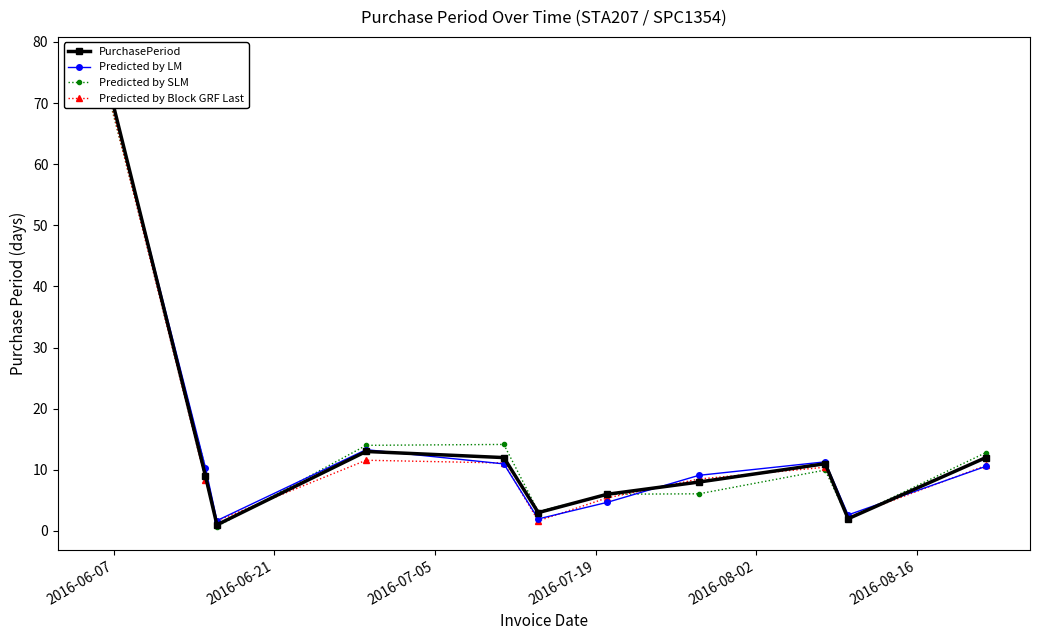

What is the smallest value displayed?

0.7